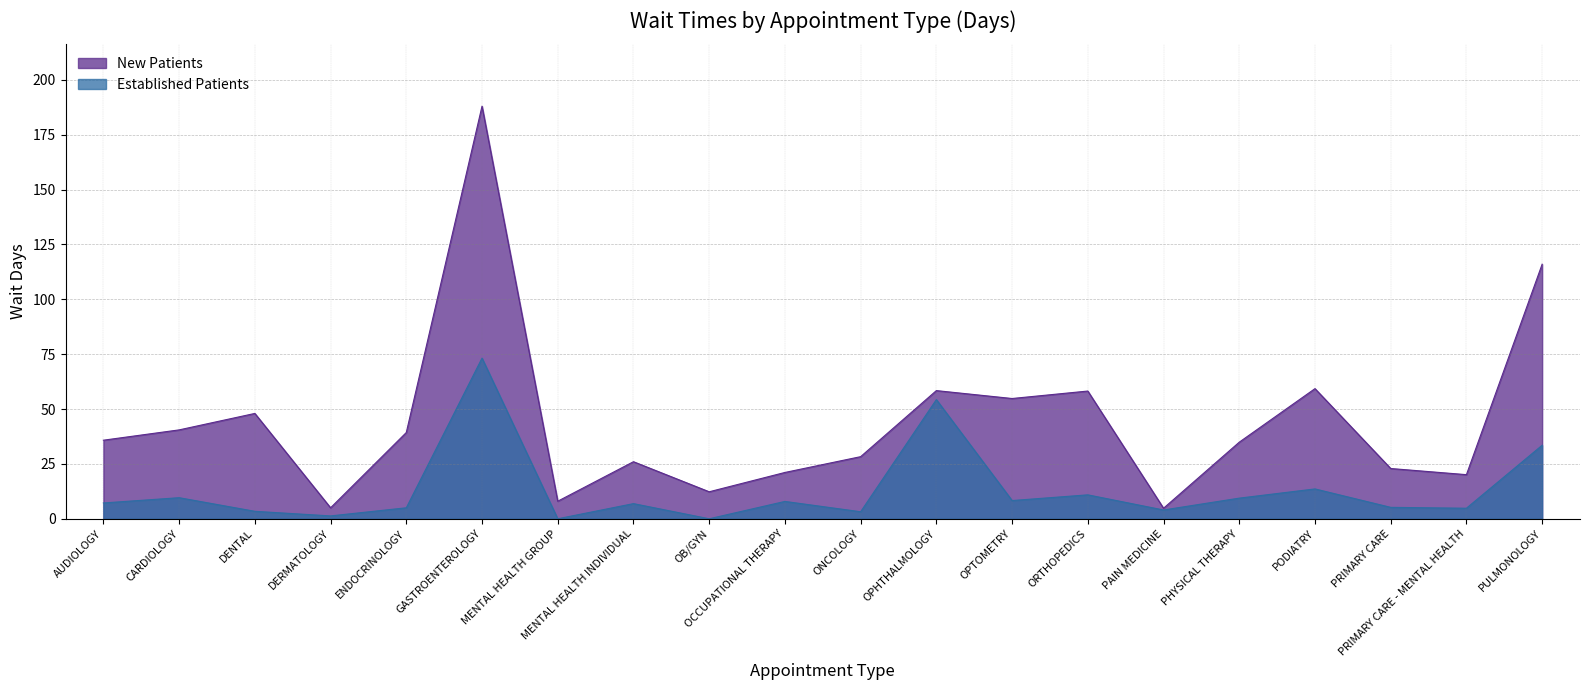

In Established Patients, how many points are lower than both neighbors (excluding endpoints)?

7